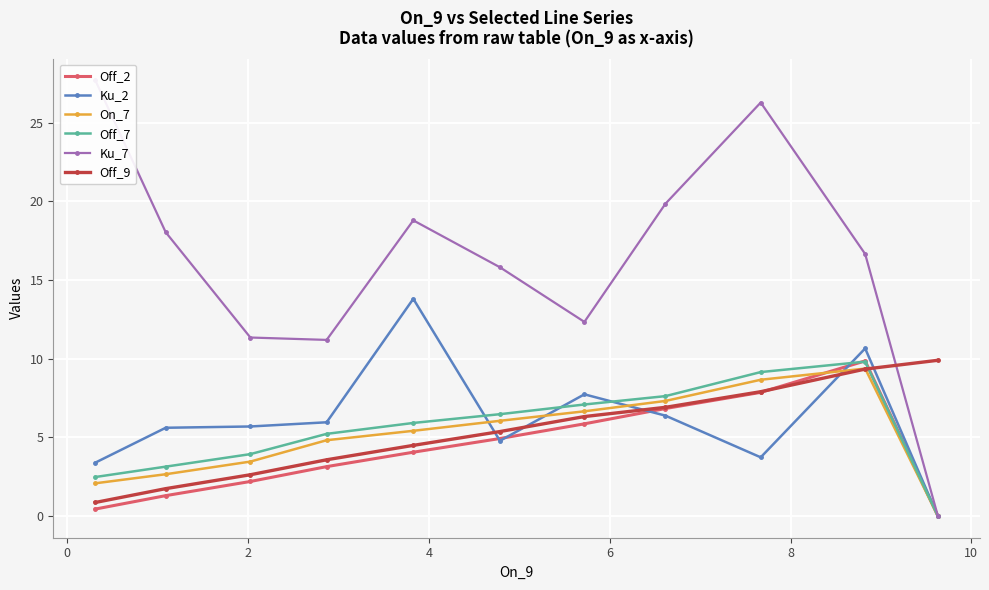

What is the average value of the On_7 series?

5.1